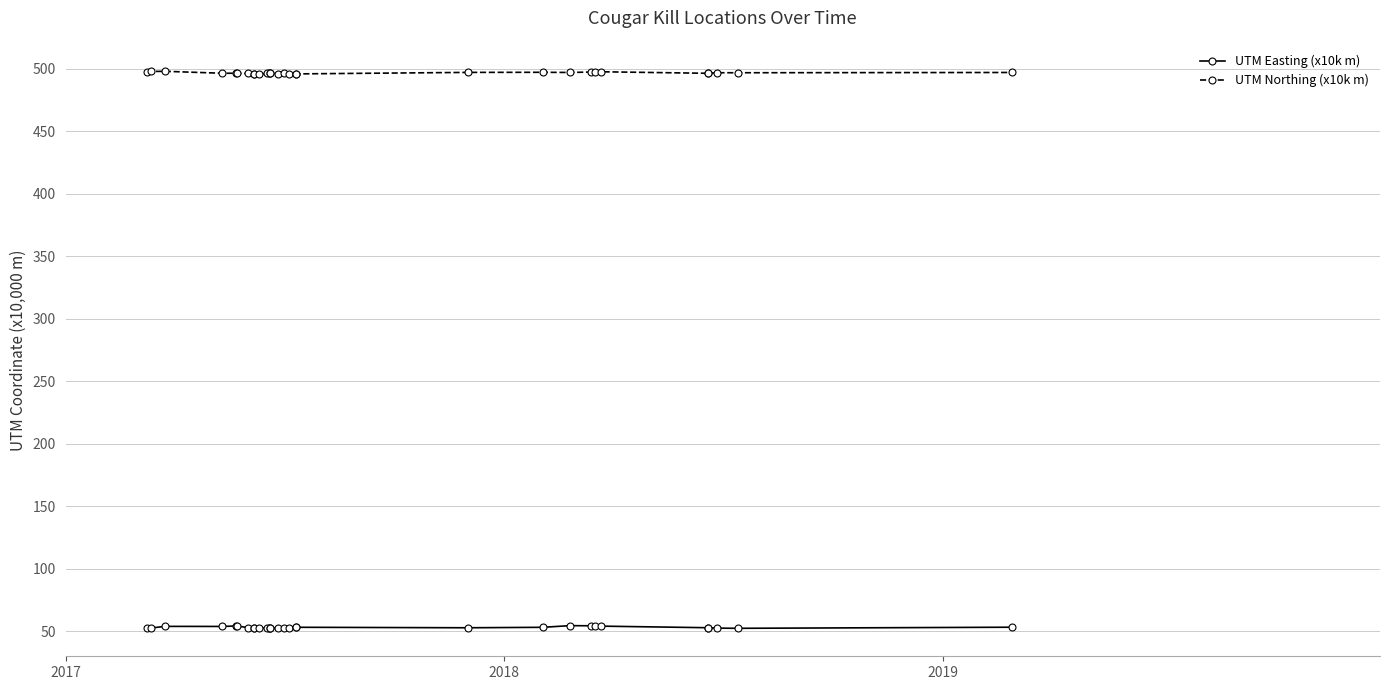

What is the difference between the maximum and minimum values in the UTM Easting (x10k m) series?

2.2